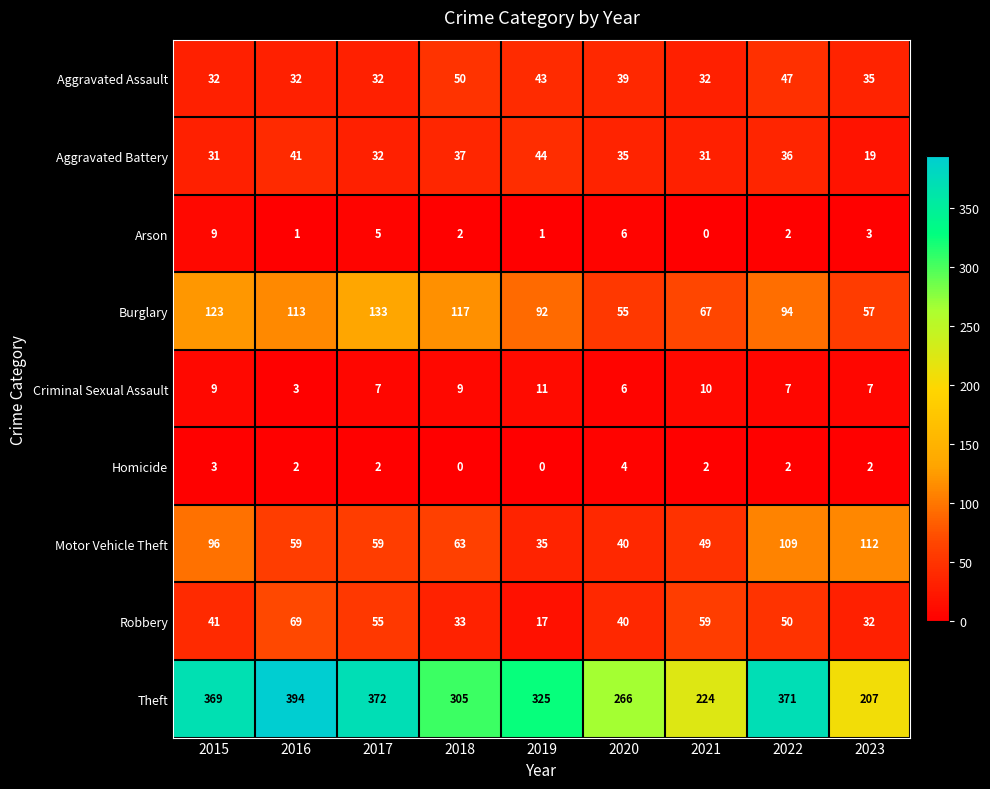

At how many categories does at least one series exceed 21?

9